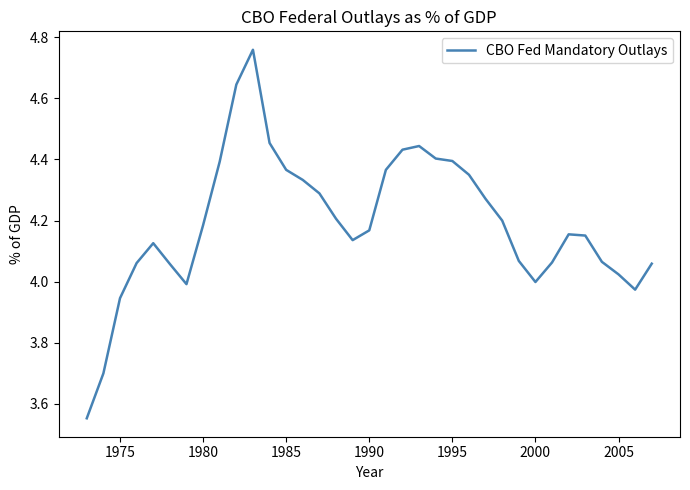

What is the difference between the maximum and minimum values?

1.2